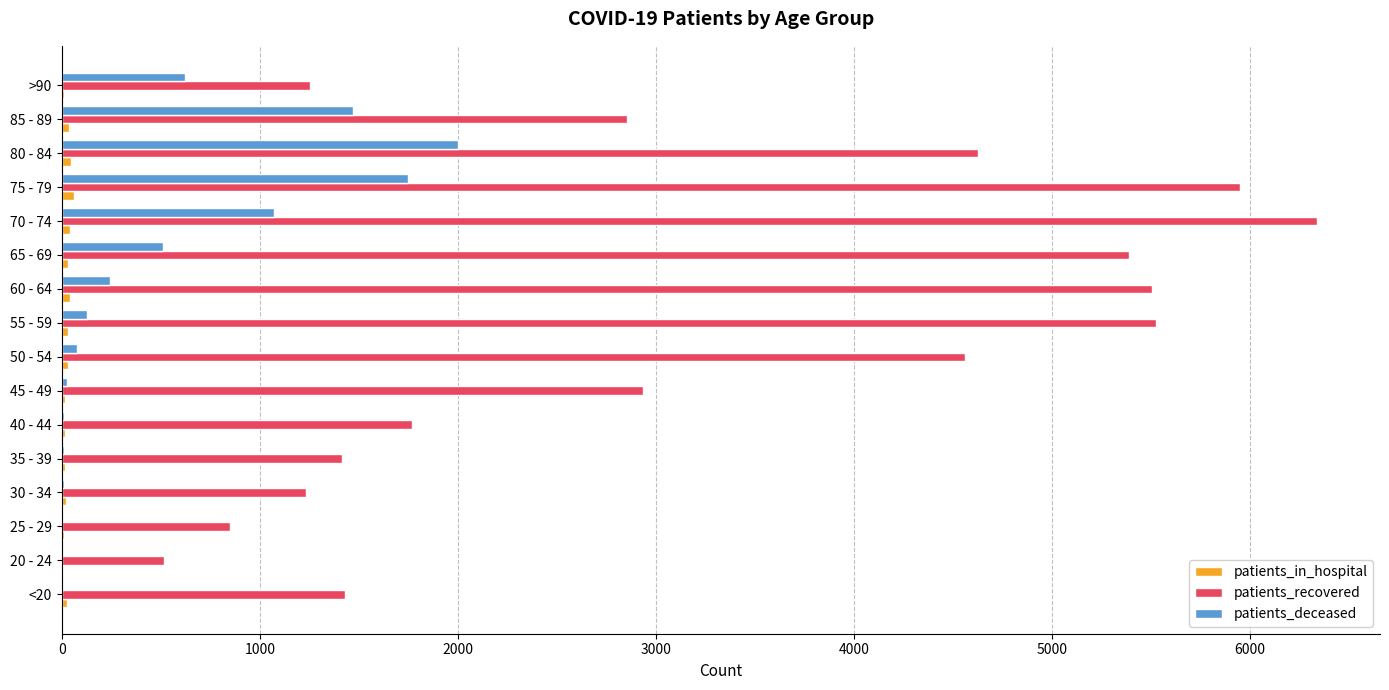

What is the average value of the patients_deceased series?

496